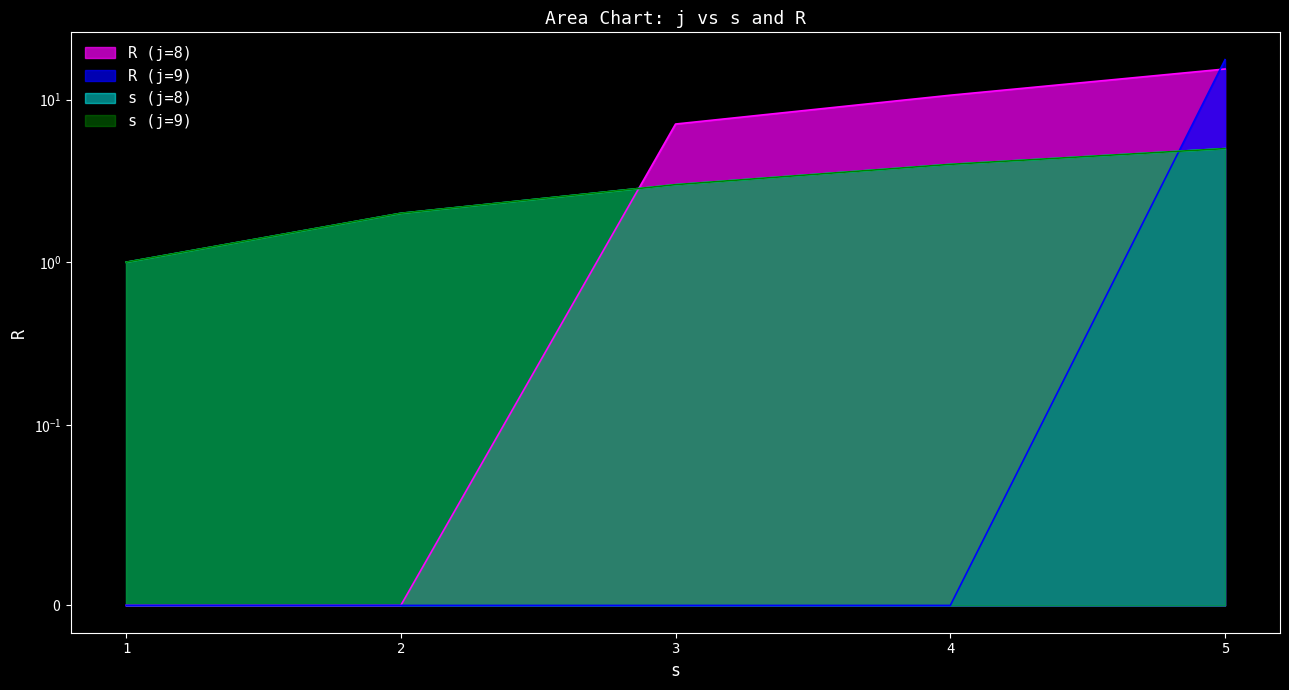

True or false: s (j=9) and s (j=8) cross at least once.

False